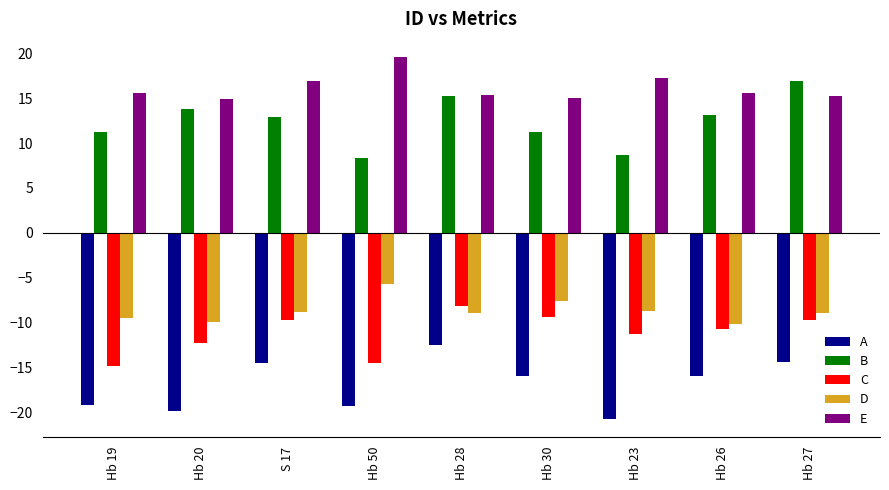

How many bars are there in each group?

5